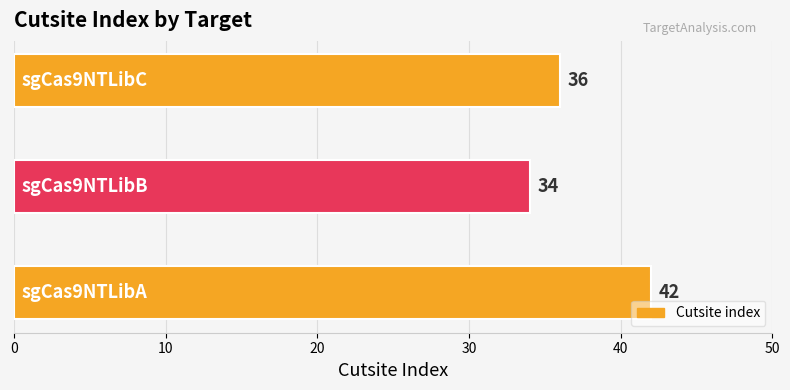

Count the values in the range 34 to 42.

3